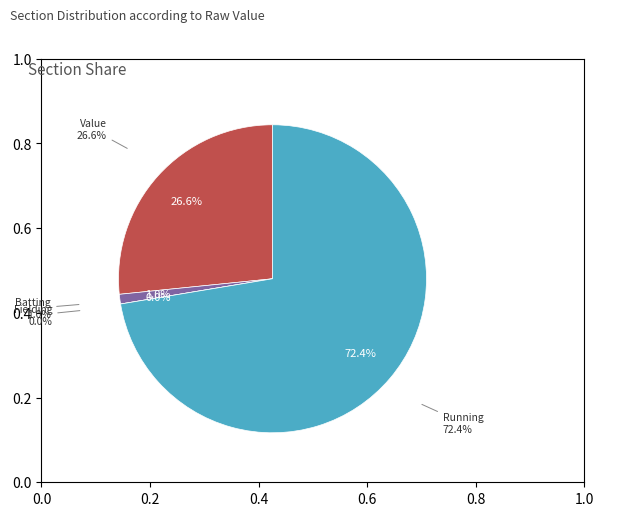

How many slices are in this pie chart?

4